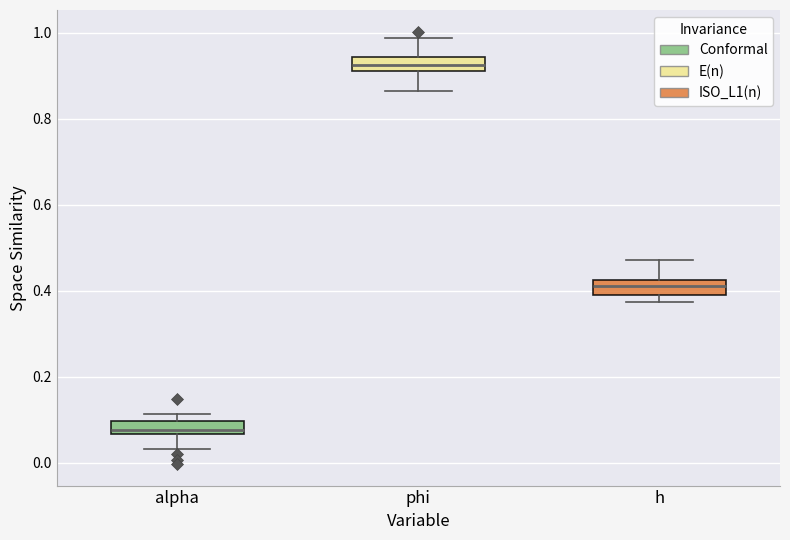

Where is the lower edge of the box for h on the y-axis? The values are not printed on the chart, so give them approximately, as read against the axis.

0.38